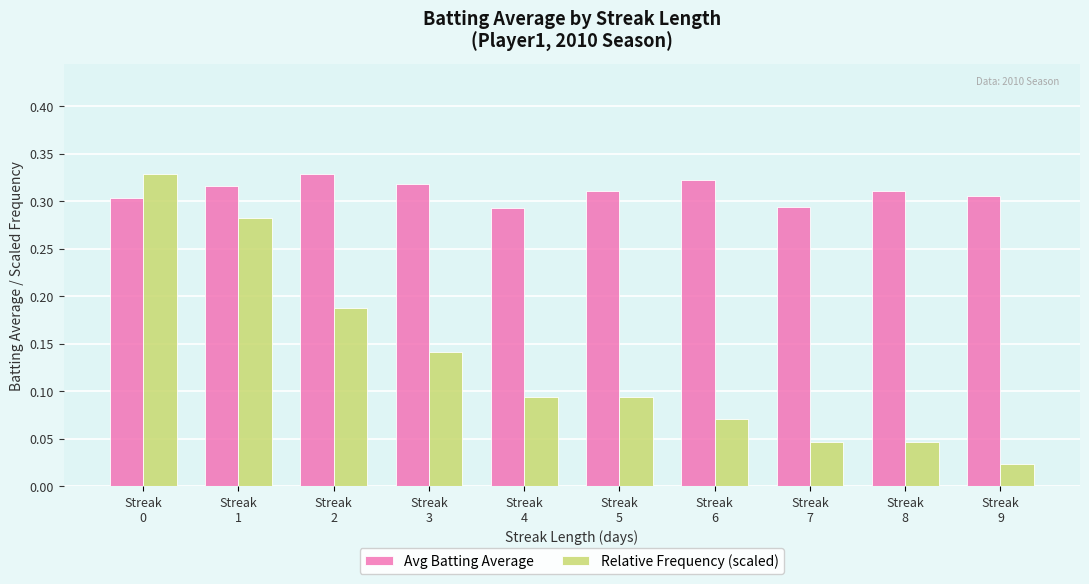

Which series has the widest spread of values?

Relative Frequency (scaled)